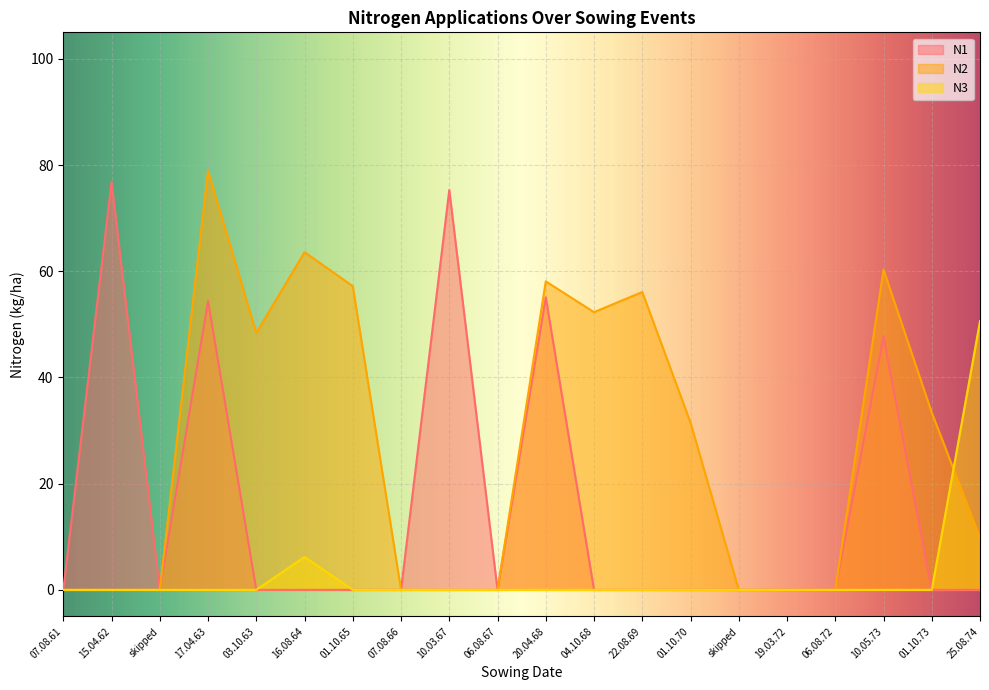

Which series has the widest spread of values?

N2